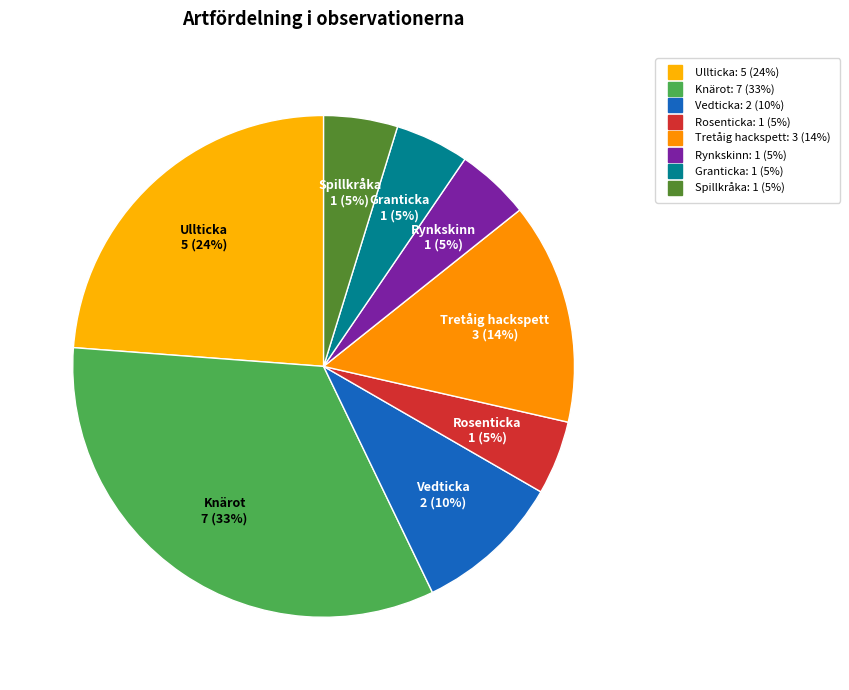

How many slices are in this pie chart?

8